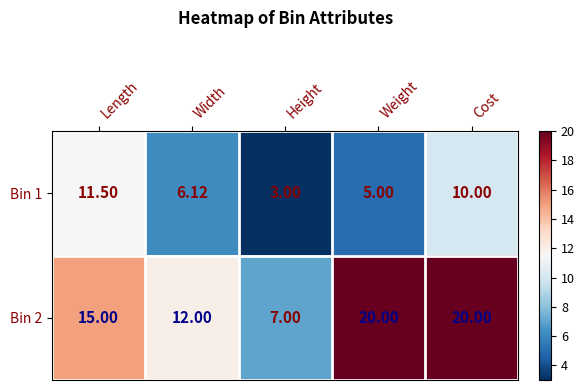

At which category is the sum across all series the highest?

Cost